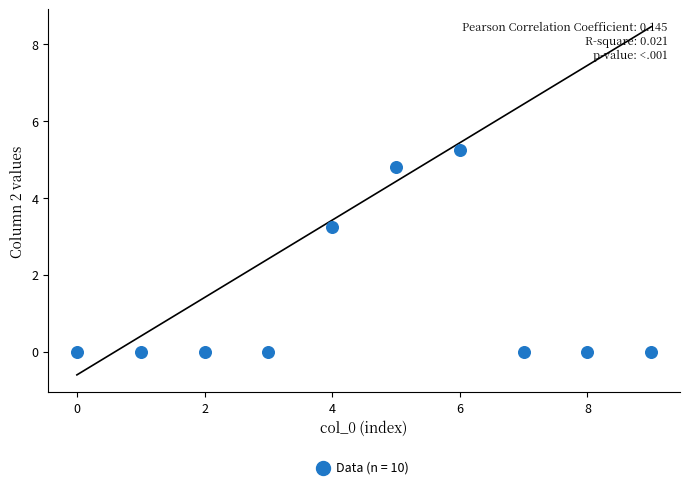

What Y value in the scatter plot is closest to 2?

3.2